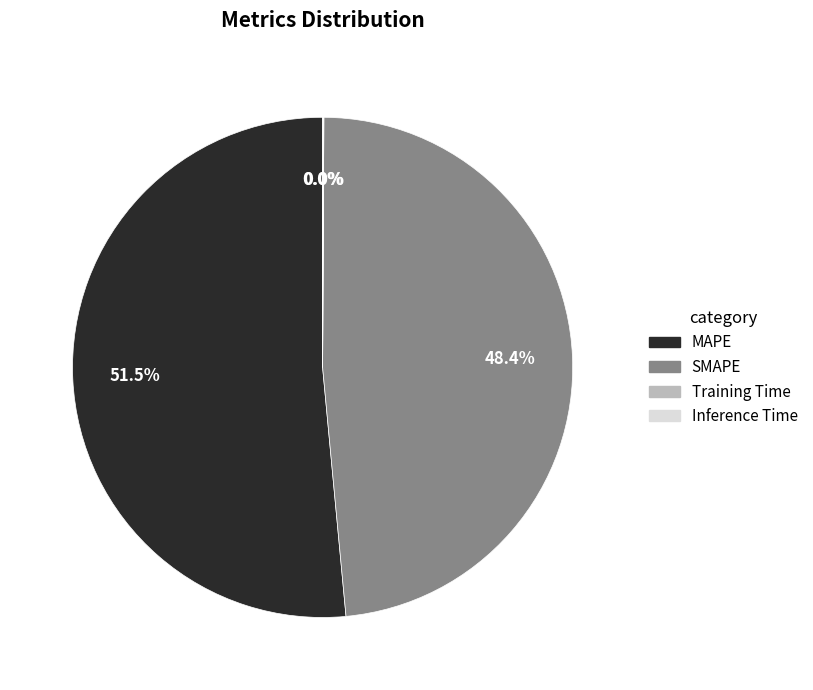

What percentage is NOT represented by SMAPE?

51.6%